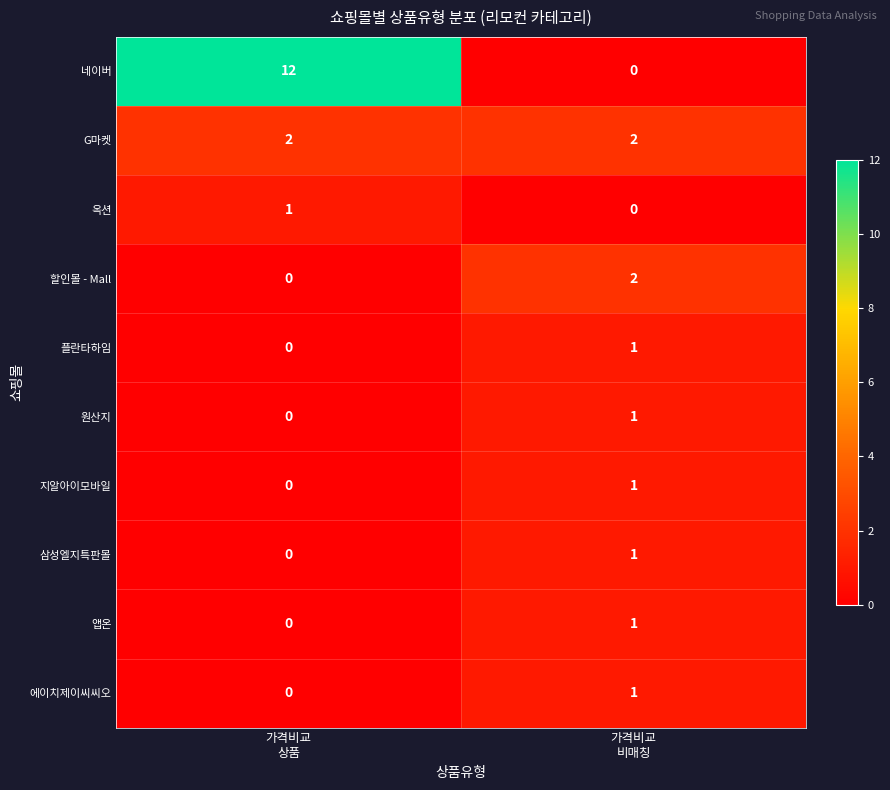

What is the spread (max minus min) of values at 가격비교
비매칭?

2